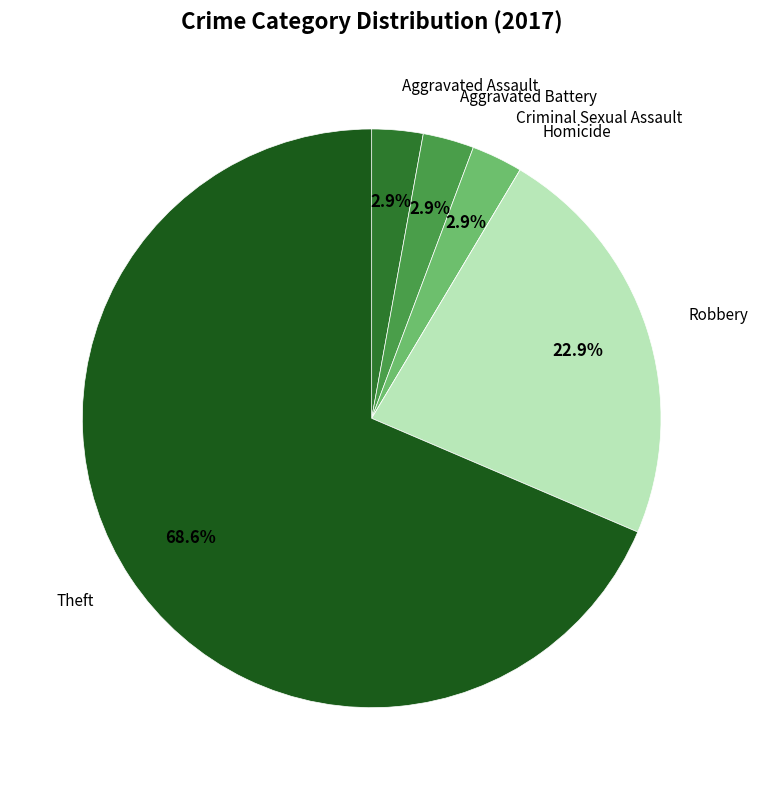

Does any single category account for the majority?

Yes